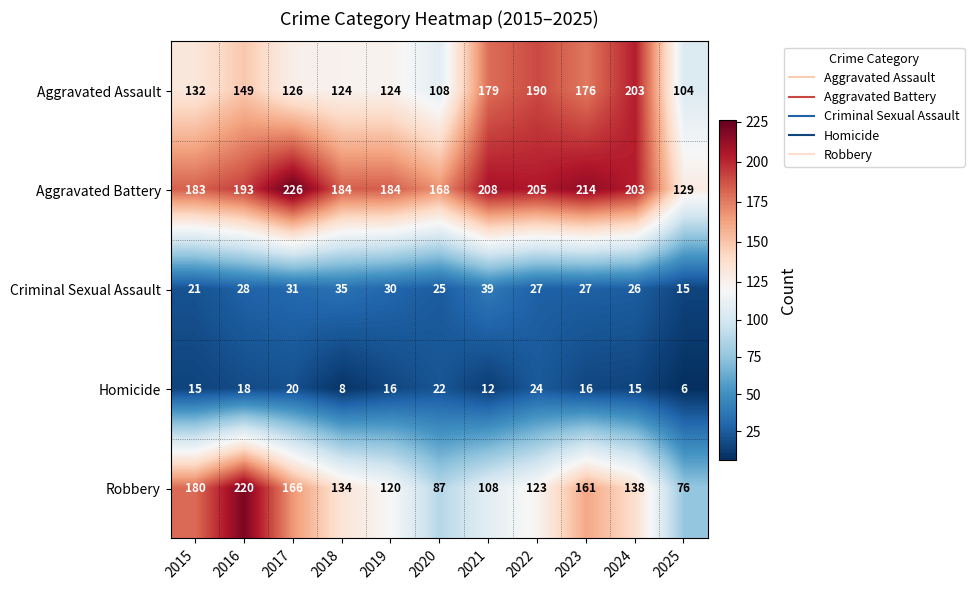

What is the minimum value shown in the chart?

6